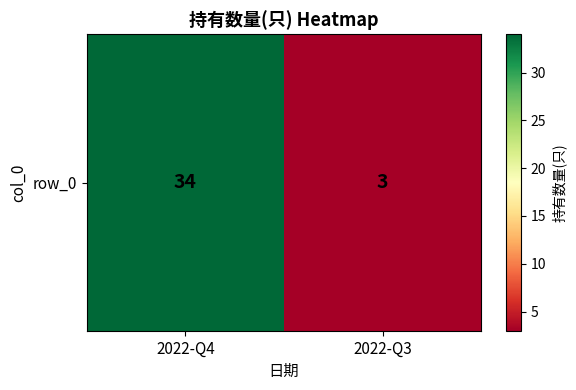

Reading left to right, what are all the values shown in this chart?

34	3